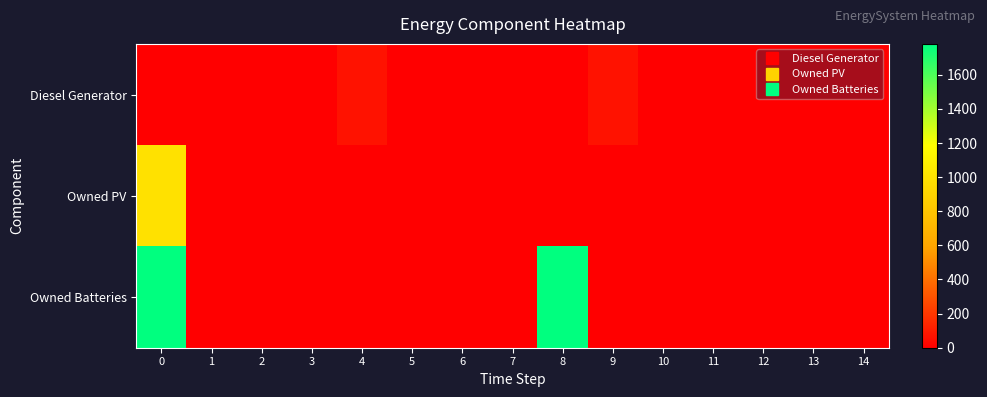

At how many categories does at least one series exceed 948?

2